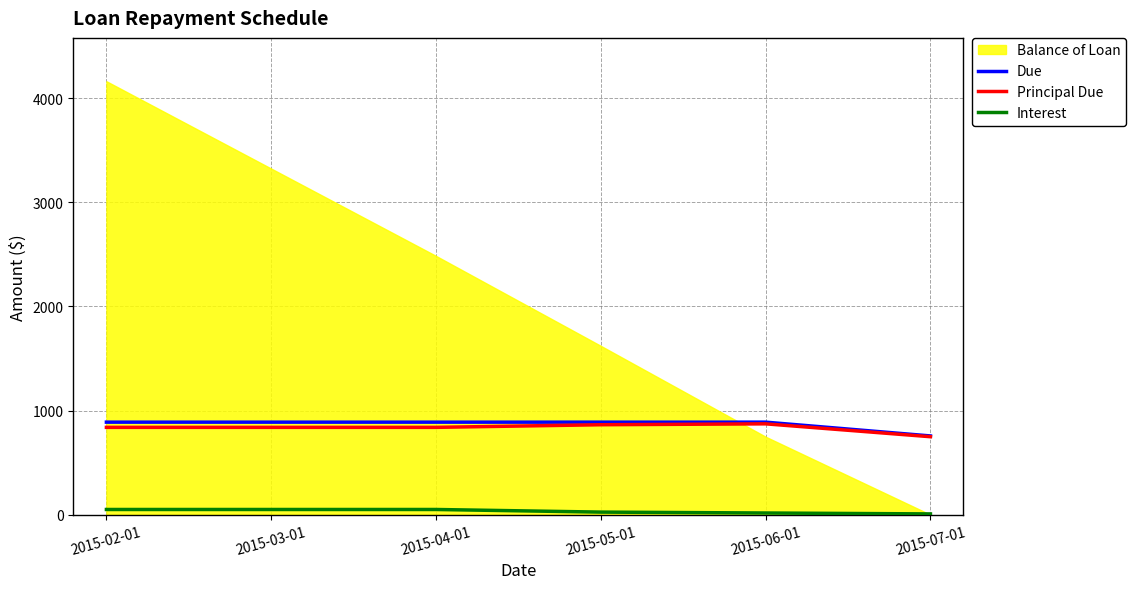

What is the difference between the maximum and minimum values in the Due series?

132.4